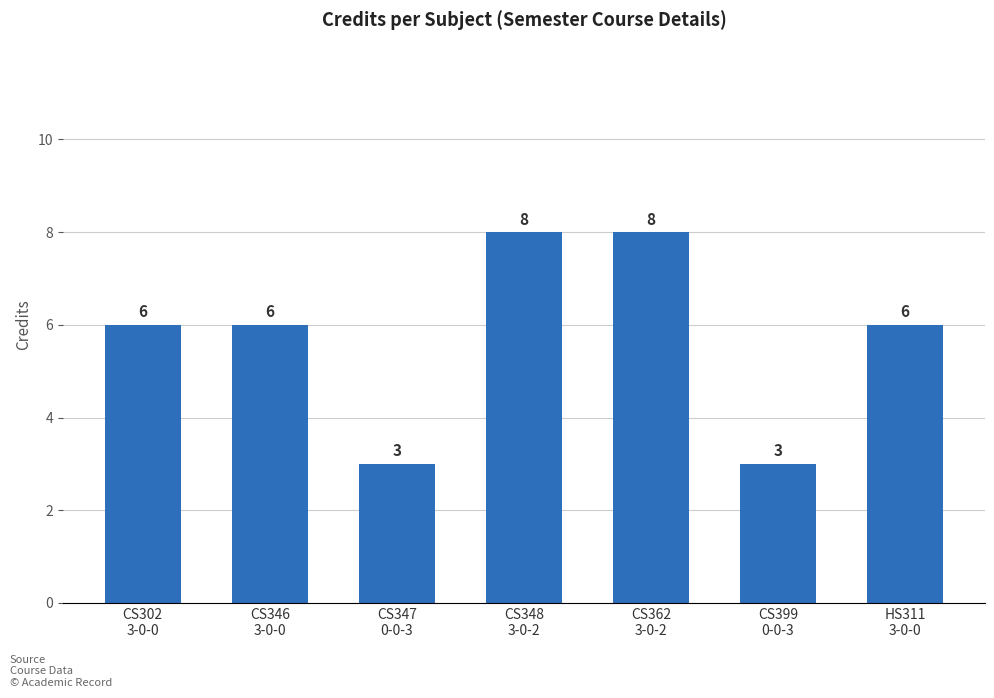

What is the smallest value displayed?

3